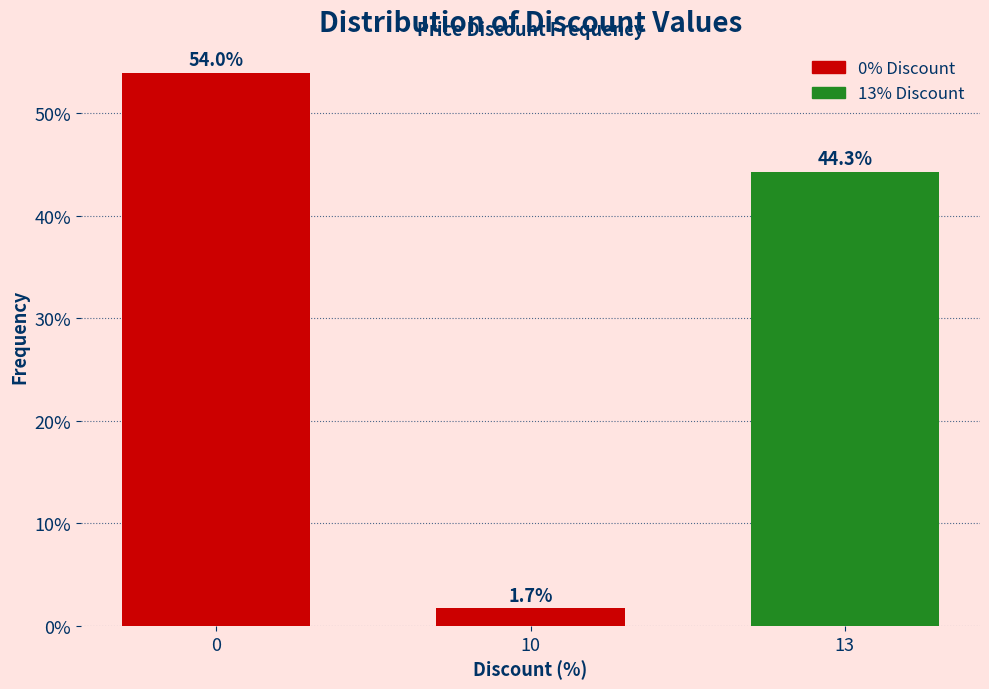

Reading left to right, what are all the values shown in this chart?

0=54.0	10=1.7	13=44.3